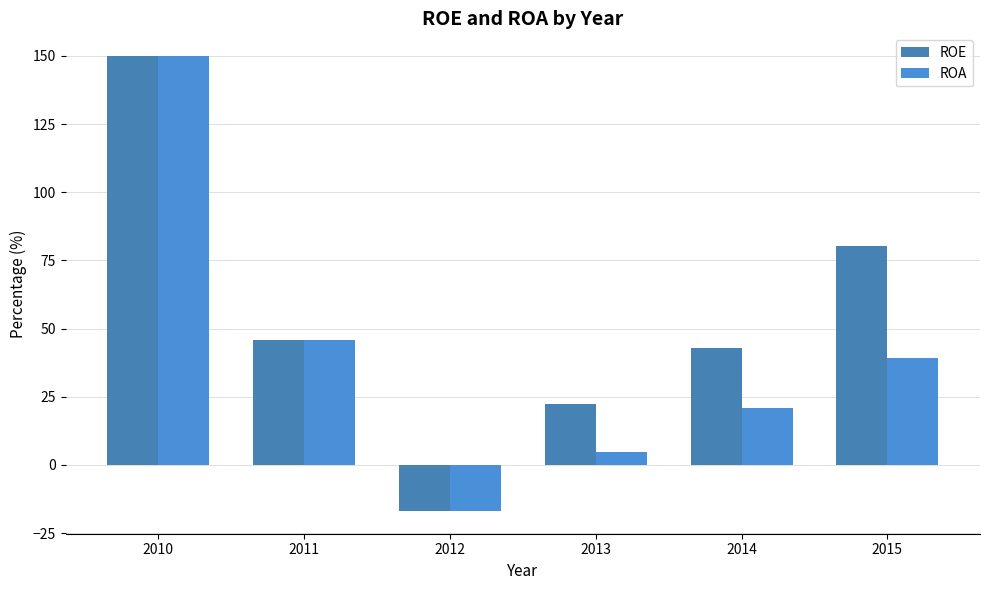

How many bars are there in each group?

2